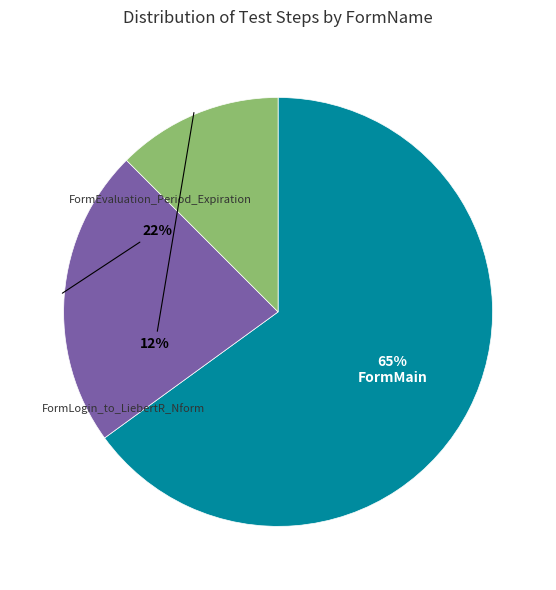

Between FormLogin_to_LiebertR_Nform and FormMain, which is larger?

FormMain